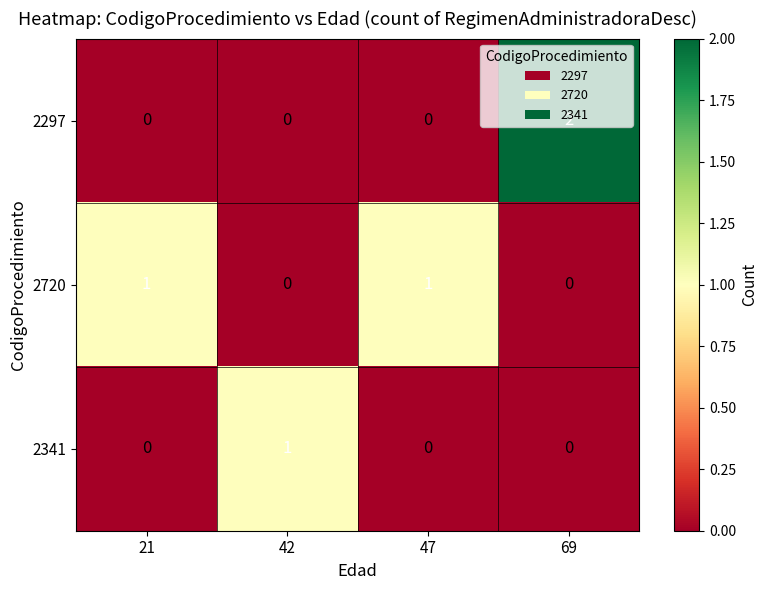

What is the total value across all series at 47?

1